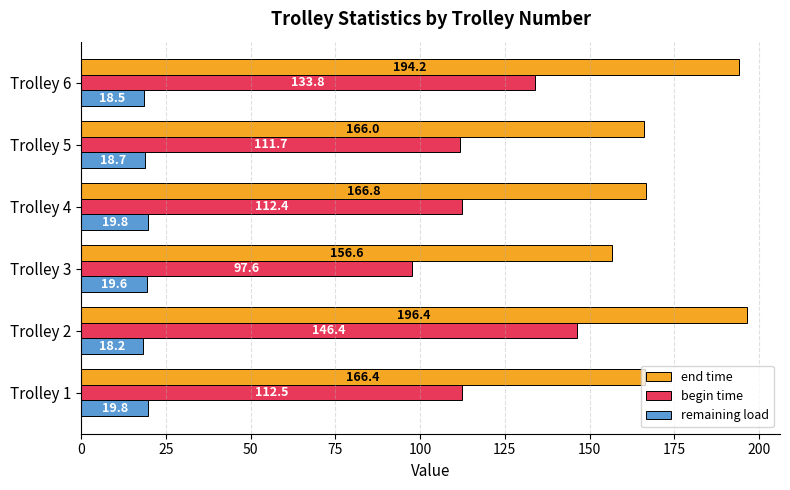

Rank the series by their average value, from highest to lowest.

end time, begin time, remaining load